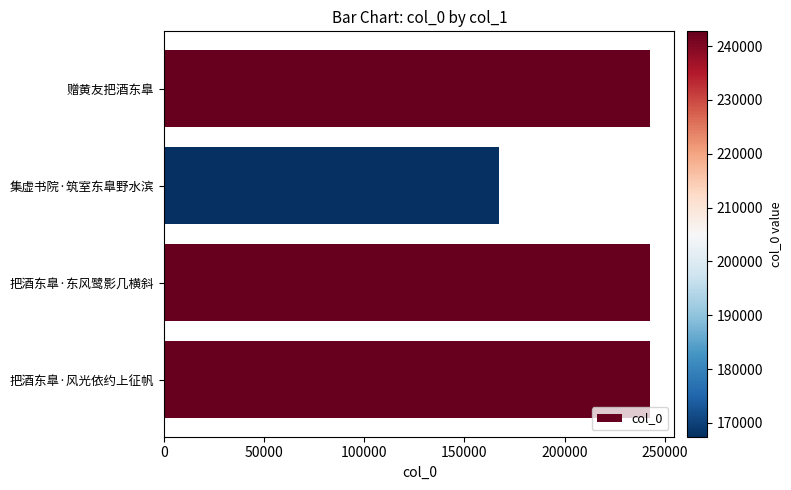

How many data points are less than 242706?

2